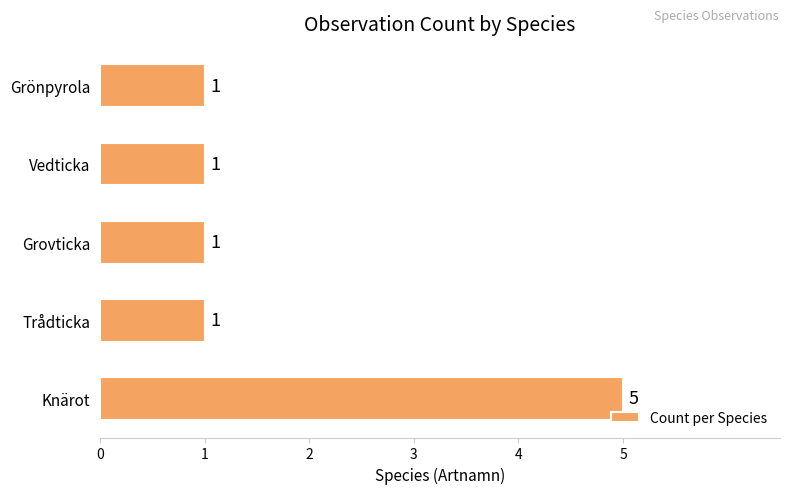

Reading top to bottom, list all the values displayed in this chart.

1	1	1	1	5